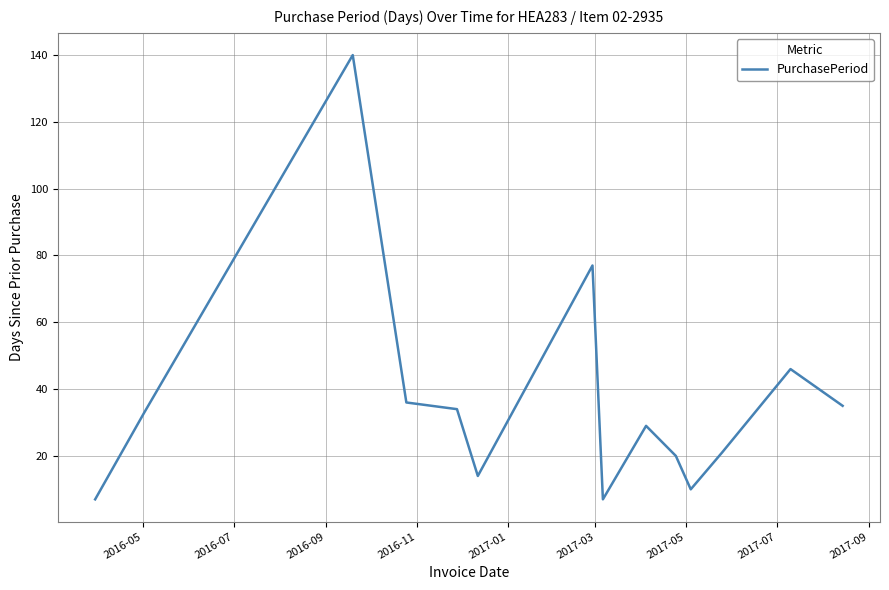

What is the smallest value displayed?

7